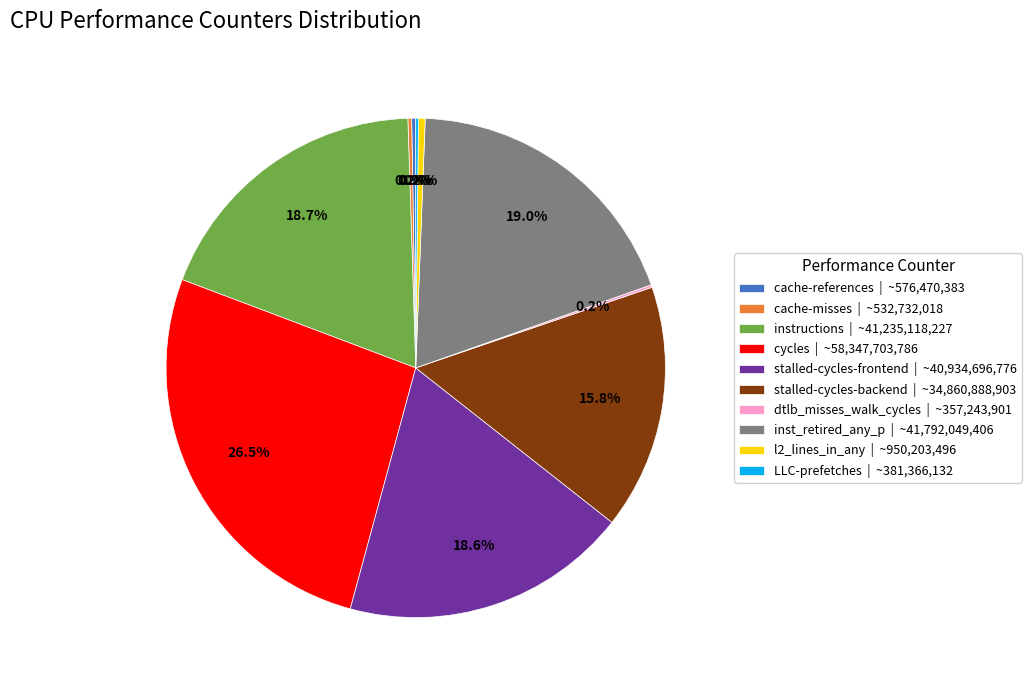

Does stalled-cycles-frontend represent more than half of the total?

No